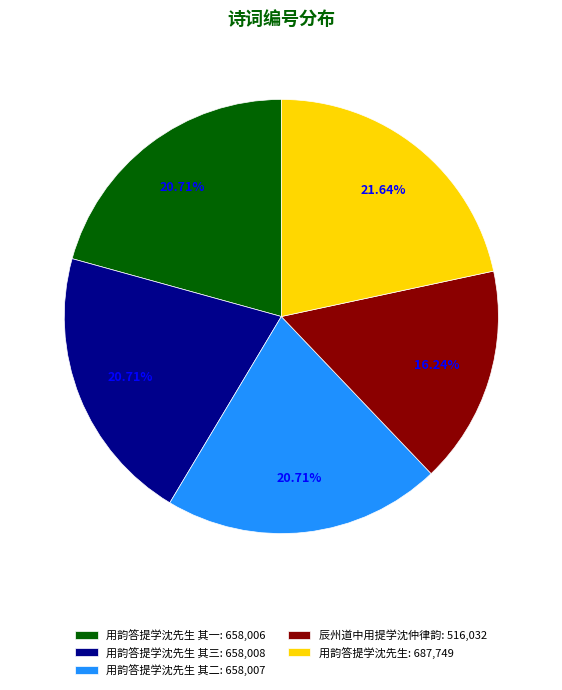

Is there a majority slice in this chart?

No